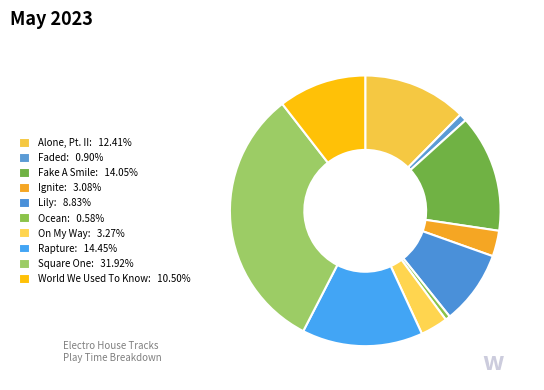

How many slices are in this pie chart?

10